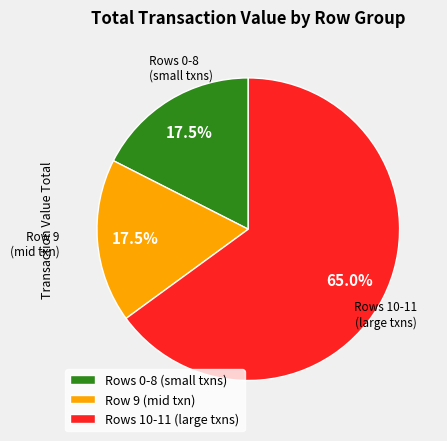

Which slice represents more than half of the pie?

Rows 10-11 (large txns)